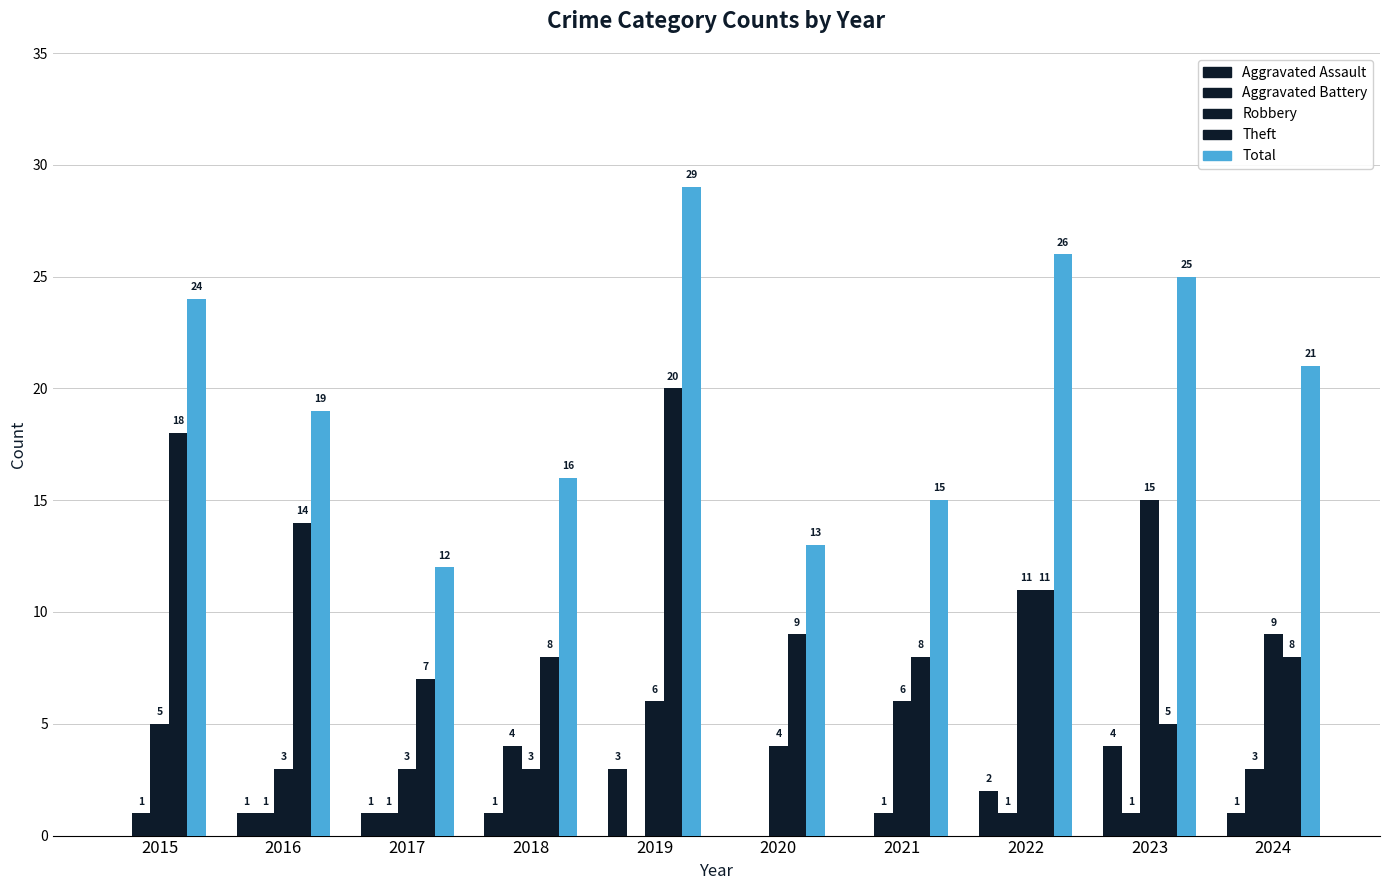

Are the bars grouped side by side (vs. stacked)?

Yes